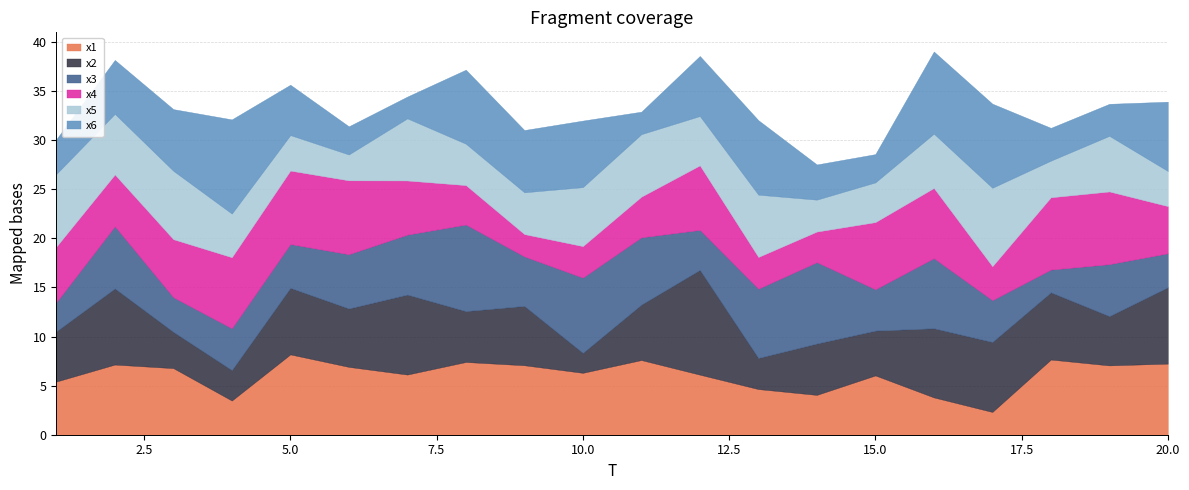

How many lines are shown in the chart?

6